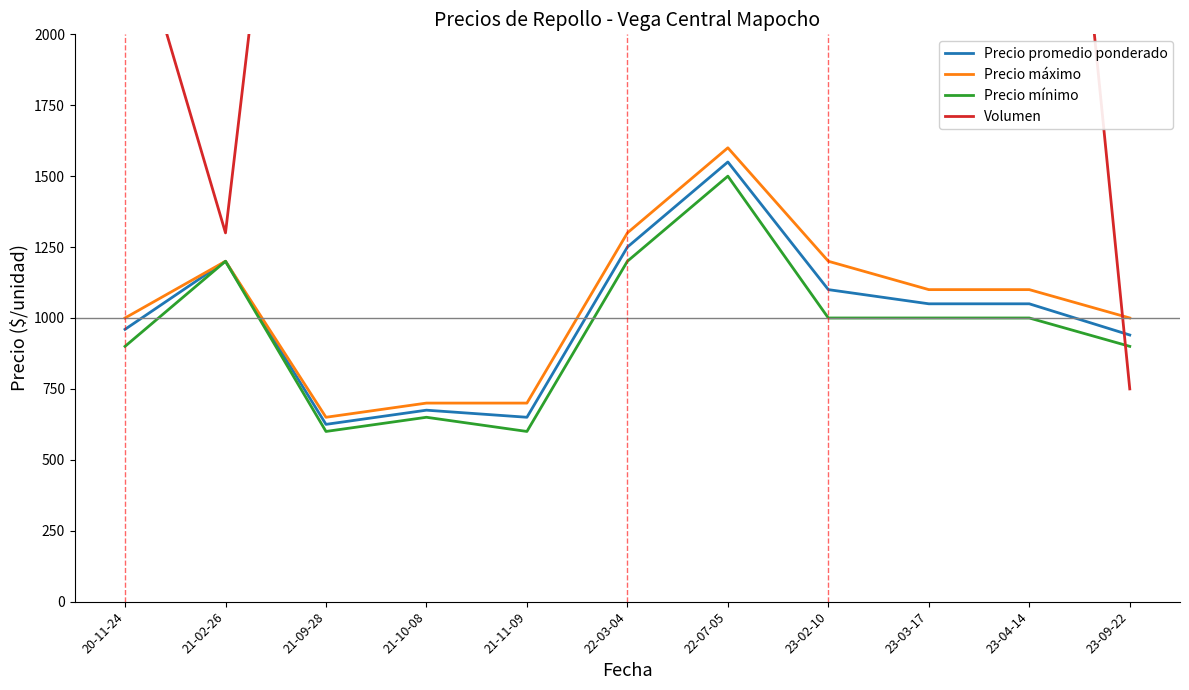

The value of Precio promedio ponderado at 21-02-26 is 2128. True or false?

False